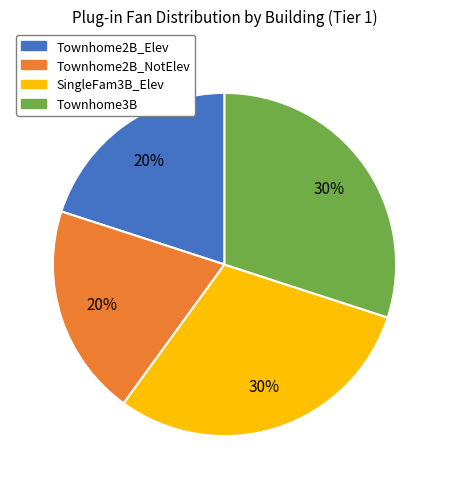

To the nearest percent, what is the average slice percentage?

25%